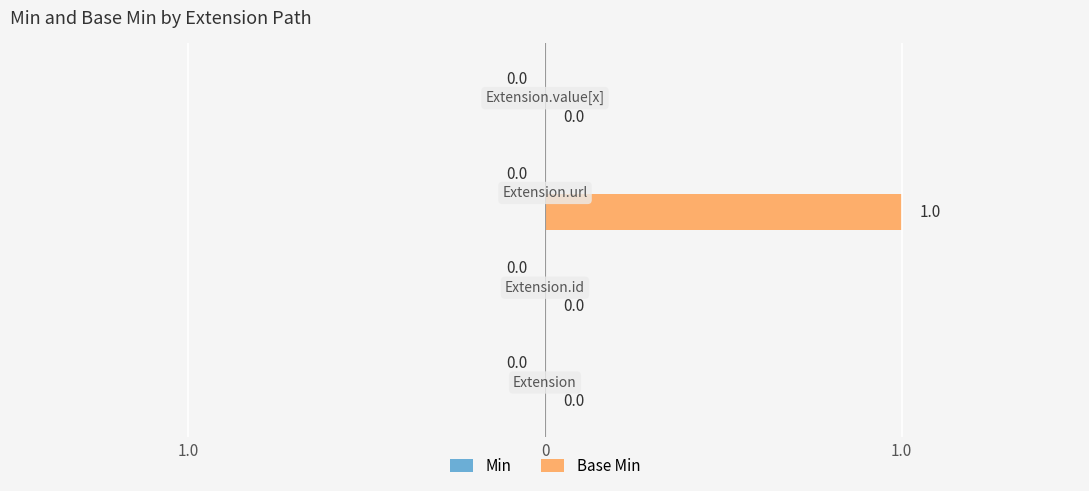

Reading left to right, what are all the values shown in this chart?

Min: Extension=0	Extension.id=0	Extension.url=0	Extension.value[x]=0
Base Min: Extension=0	Extension.id=0	Extension.url=1	Extension.value[x]=0